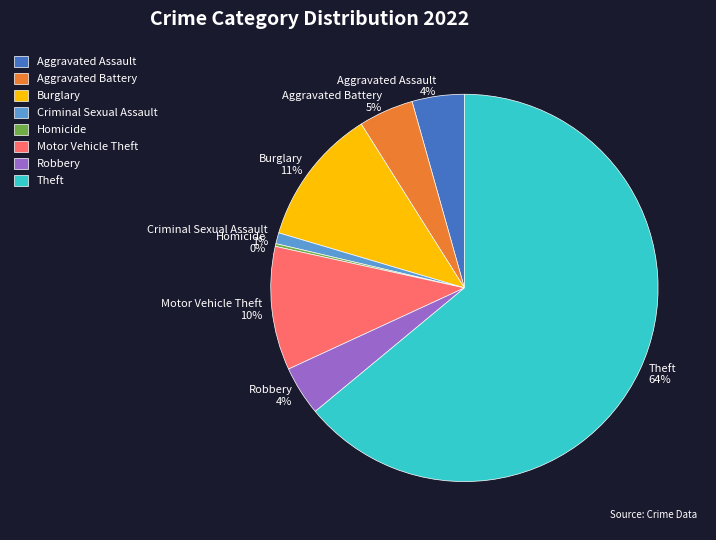

What is the ratio of the value at Robbery to the value at Motor Vehicle Theft?

0.4